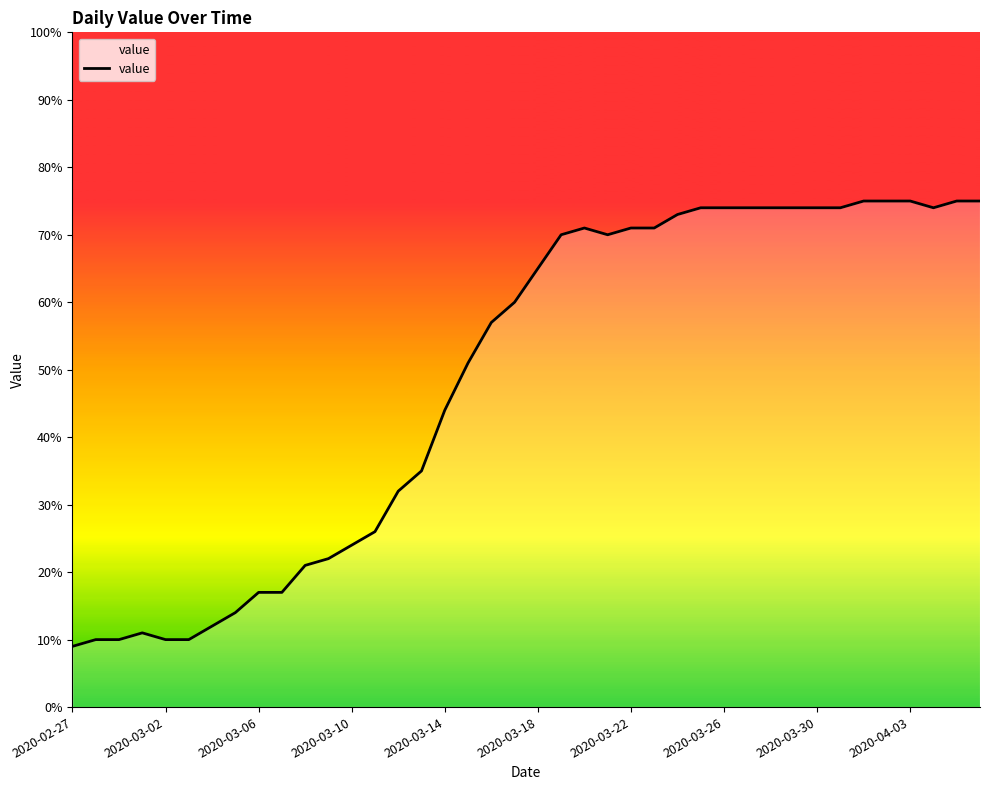

What is the maximum value shown in the chart?

75